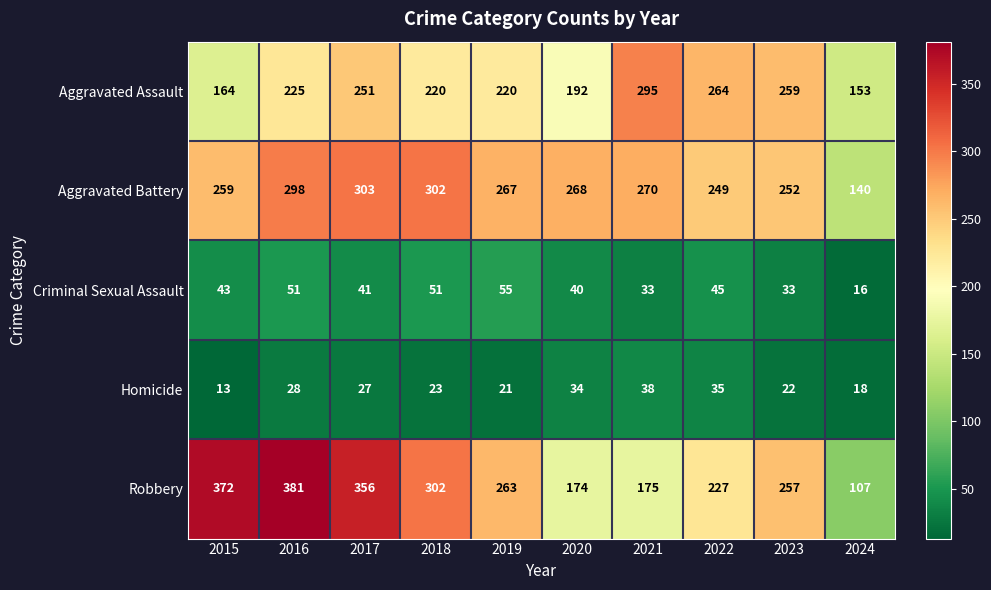

What is the difference between the maximum and minimum values in the Robbery series?

274